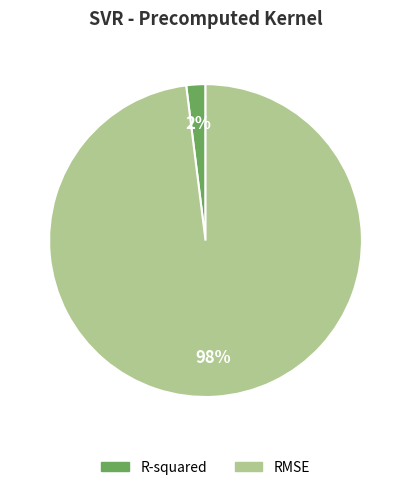

Rank the categories by value from lowest to highest.

R-squared, RMSE